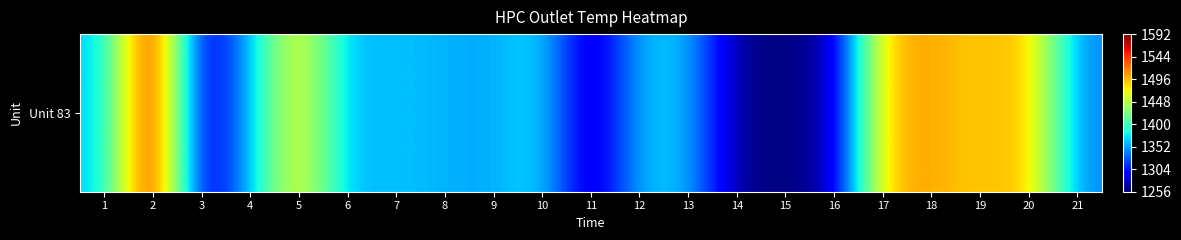

What is the difference between the maximum and minimum values?

336.1